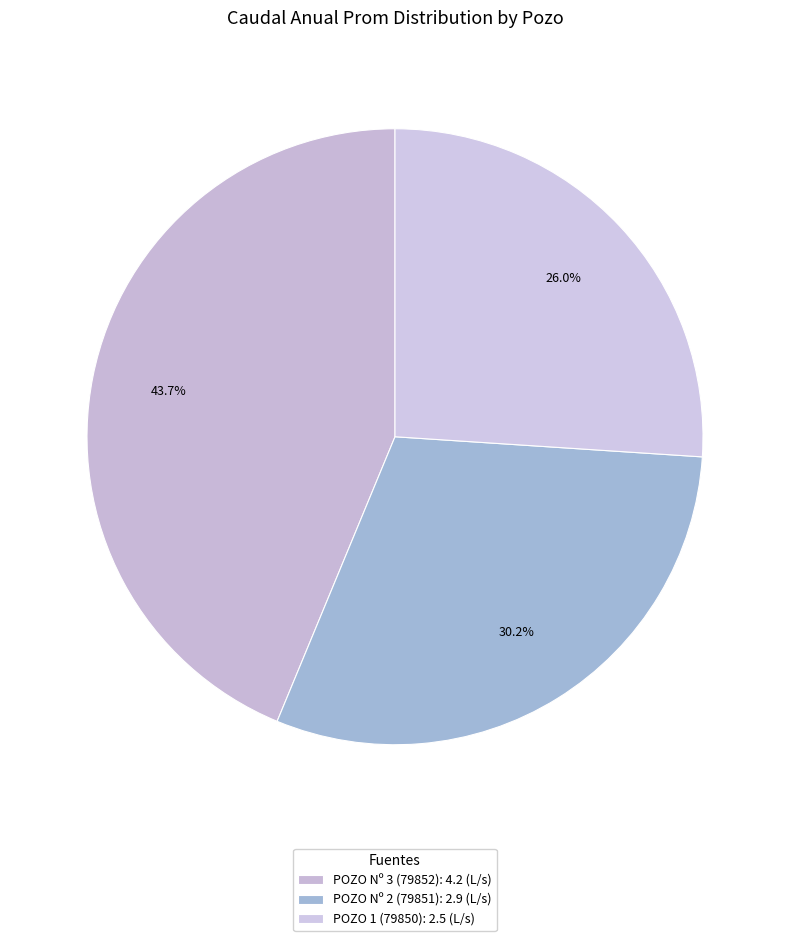

How many segments does this pie chart have?

3